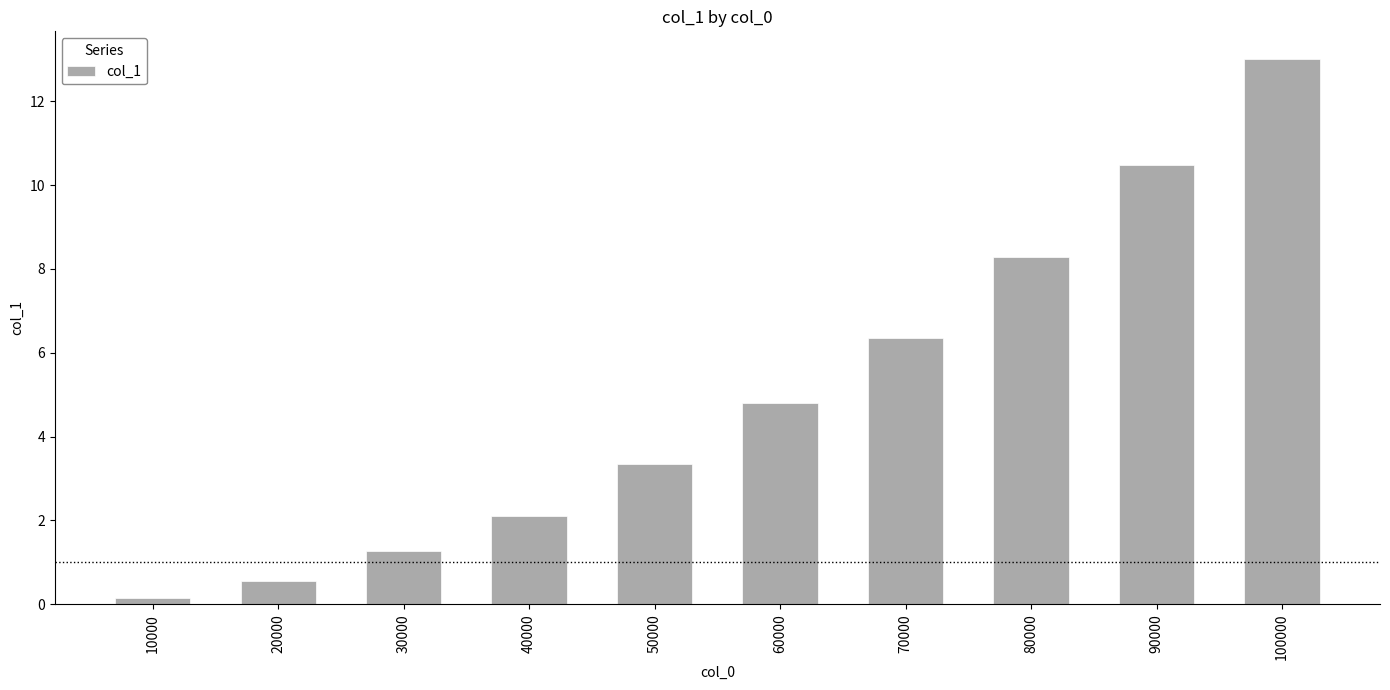

What is the greatest value displayed?

13.0